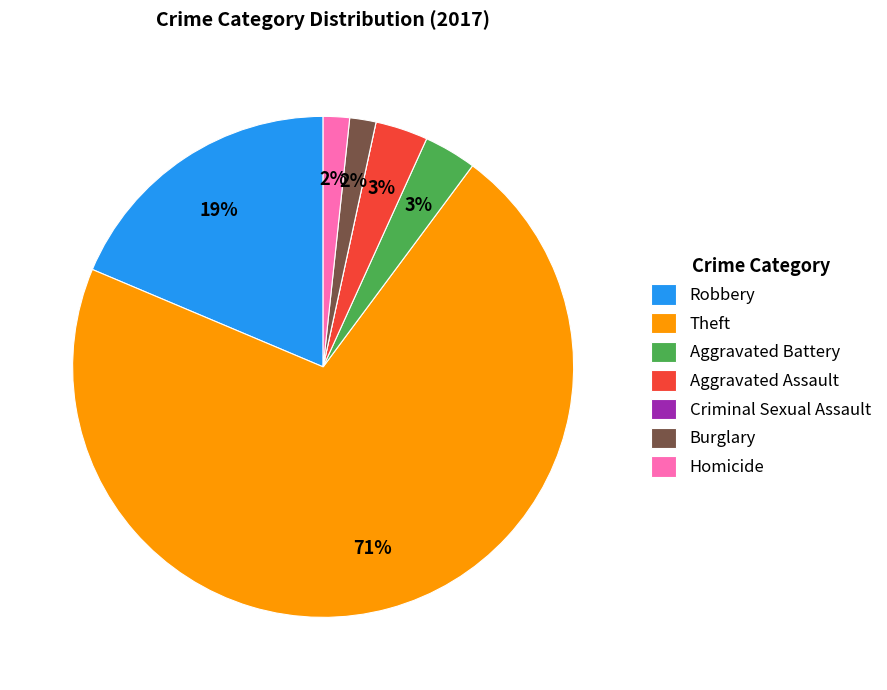

What is the majority slice?

Theft